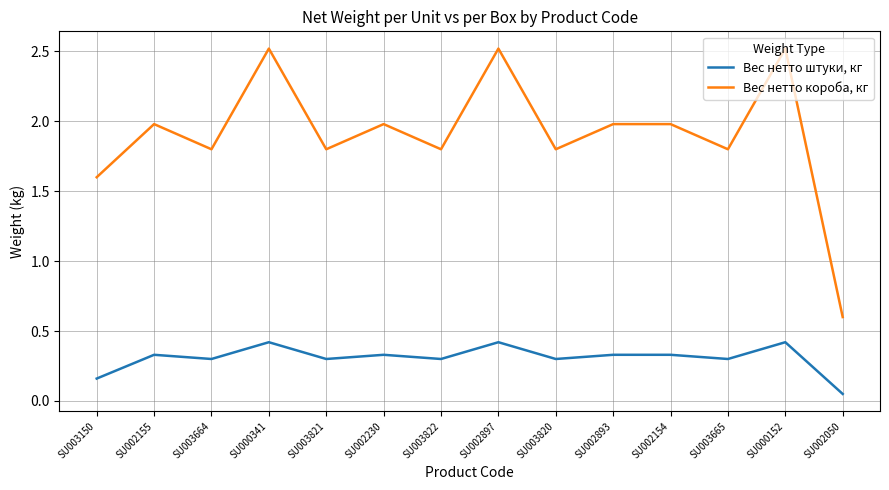

The value of Вес нетто штуки, кг at SU002897 is 0.2. True or false?

False